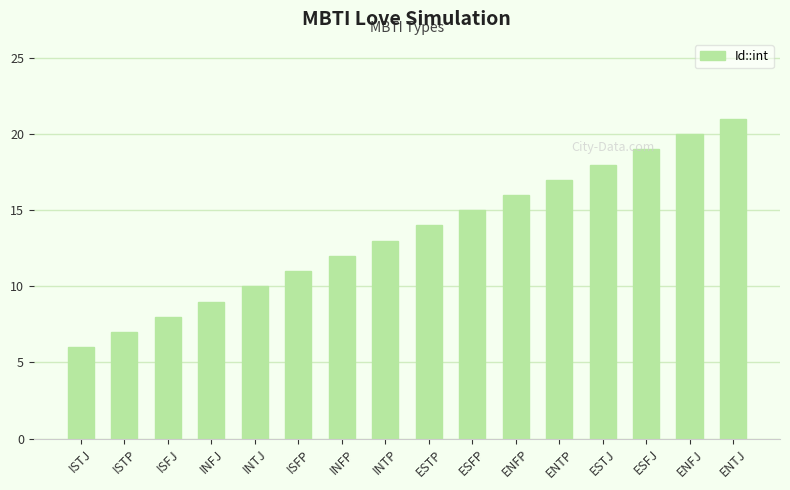

How many bars are there in total?

16